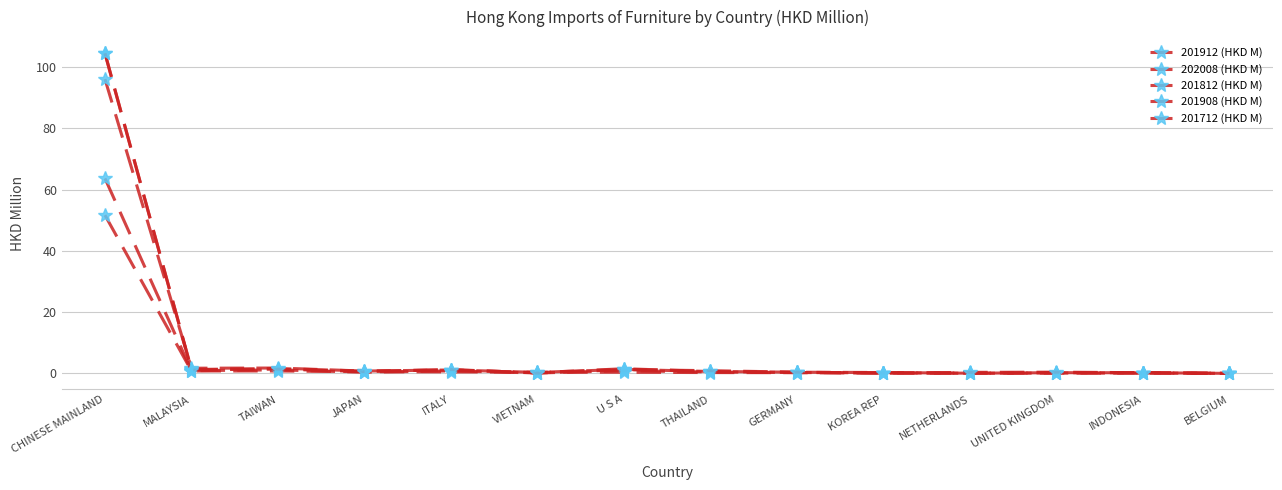

The value of 201908 (HKD M) at U S A is 0.9. True or false?

True